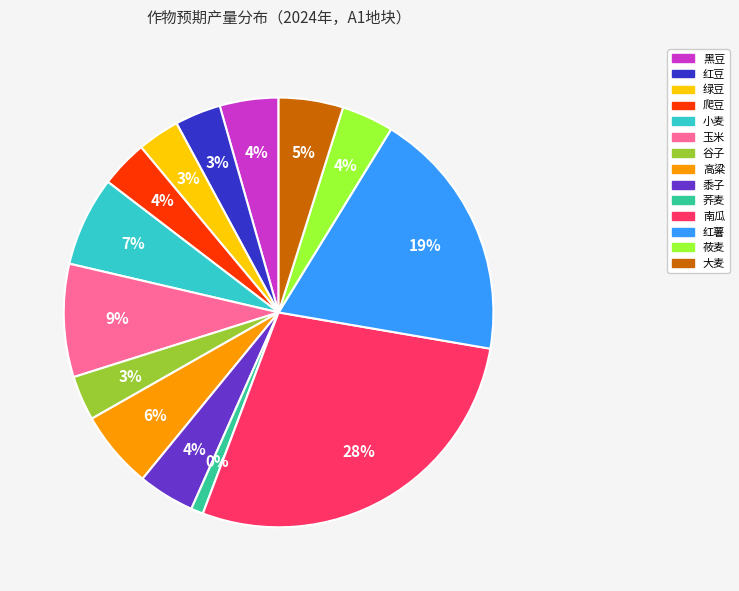

True or false: 高粱 accounts for 6% of the total.

True